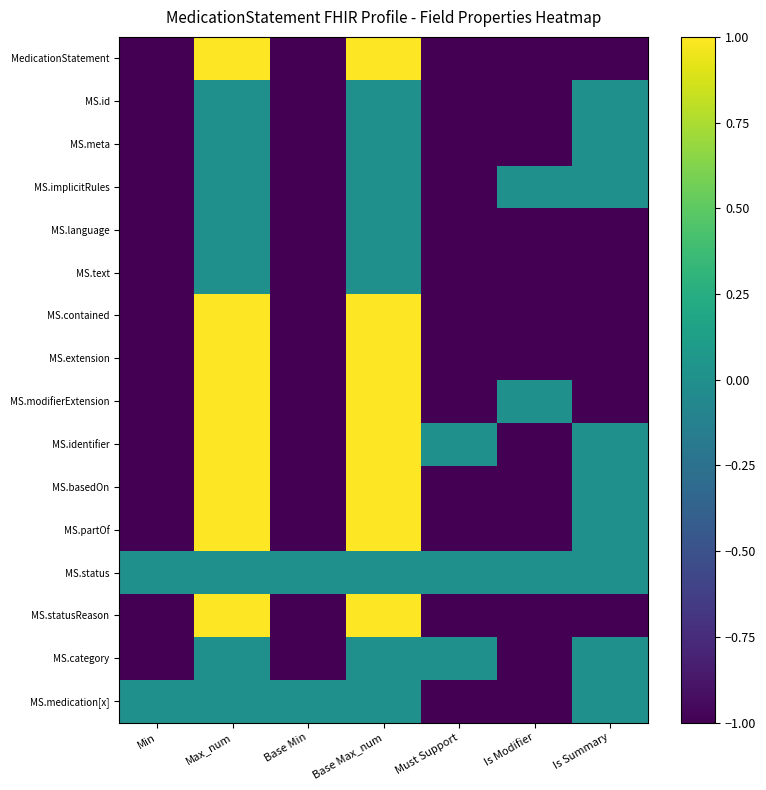

Reading right to left, transcribe all the data shown in this chart.

MedicationStatement: Is Summary=-1	Is Modifier=-1	Must Support=-1	Base Max_num=1	Base Min=-1	Max_num=1	Min=-1
MS.id: Is Summary=0	Is Modifier=-1	Must Support=-1	Base Max_num=0	Base Min=-1	Max_num=0	Min=-1
MS.meta: Is Summary=0	Is Modifier=-1	Must Support=-1	Base Max_num=0	Base Min=-1	Max_num=0	Min=-1
MS.implicitRules: Is Summary=0	Is Modifier=0	Must Support=-1	Base Max_num=0	Base Min=-1	Max_num=0	Min=-1
MS.language: Is Summary=-1	Is Modifier=-1	Must Support=-1	Base Max_num=0	Base Min=-1	Max_num=0	Min=-1
MS.text: Is Summary=-1	Is Modifier=-1	Must Support=-1	Base Max_num=0	Base Min=-1	Max_num=0	Min=-1
MS.contained: Is Summary=-1	Is Modifier=-1	Must Support=-1	Base Max_num=1	Base Min=-1	Max_num=1	Min=-1
MS.extension: Is Summary=-1	Is Modifier=-1	Must Support=-1	Base Max_num=1	Base Min=-1	Max_num=1	Min=-1
MS.modifierExtension: Is Summary=-1	Is Modifier=0	Must Support=-1	Base Max_num=1	Base Min=-1	Max_num=1	Min=-1
MS.identifier: Is Summary=0	Is Modifier=-1	Must Support=0	Base Max_num=1	Base Min=-1	Max_num=1	Min=-1
MS.basedOn: Is Summary=0	Is Modifier=-1	Must Support=-1	Base Max_num=1	Base Min=-1	Max_num=1	Min=-1
MS.partOf: Is Summary=0	Is Modifier=-1	Must Support=-1	Base Max_num=1	Base Min=-1	Max_num=1	Min=-1
MS.status: Is Summary=0	Is Modifier=0	Must Support=0	Base Max_num=0	Base Min=0	Max_num=0	Min=0
MS.statusReason: Is Summary=-1	Is Modifier=-1	Must Support=-1	Base Max_num=1	Base Min=-1	Max_num=1	Min=-1
MS.category: Is Summary=0	Is Modifier=-1	Must Support=0	Base Max_num=0	Base Min=-1	Max_num=0	Min=-1
MS.medication[x]: Is Summary=0	Is Modifier=-1	Must Support=-1	Base Max_num=0	Base Min=0	Max_num=0	Min=0